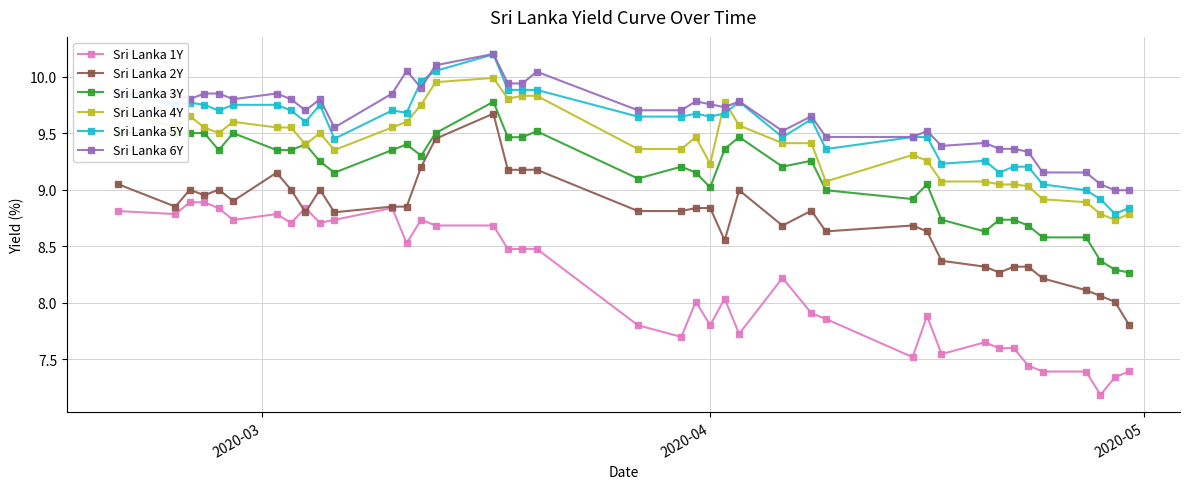

True or false: Sri Lanka 4Y has more than 2 points higher than both neighbors.

True